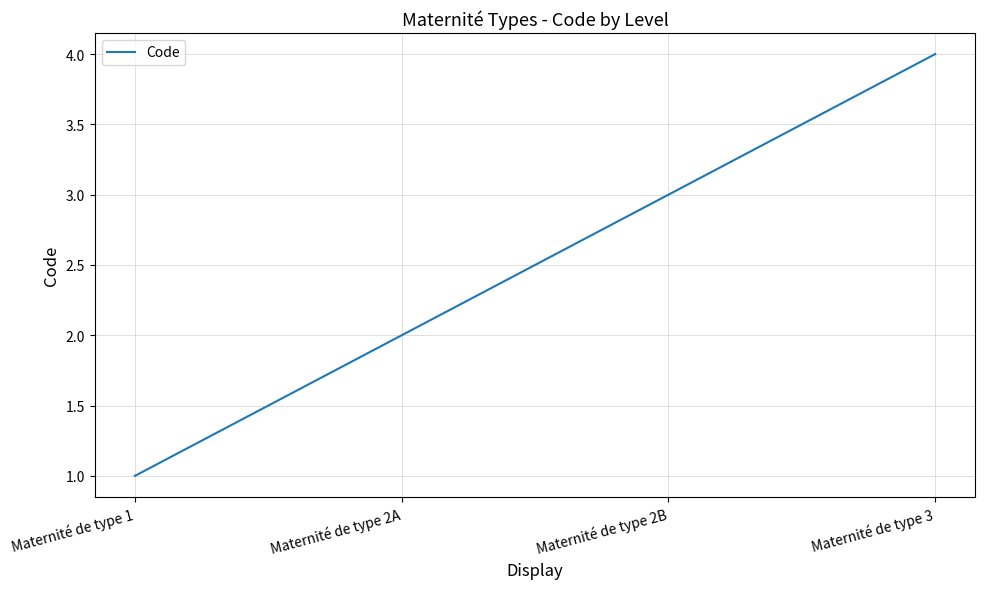

What is the smallest value displayed?

1